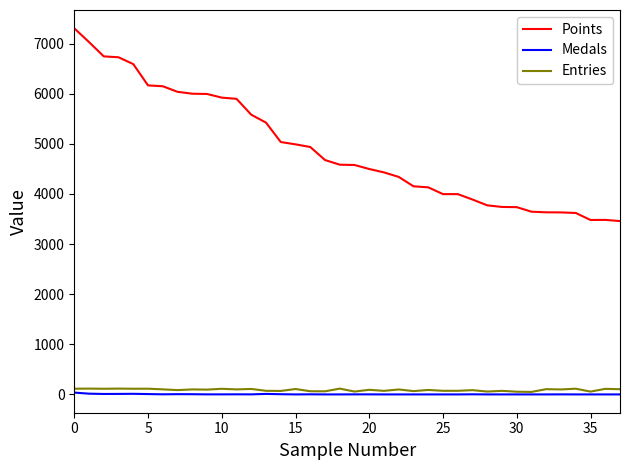

Which series has the largest range (max minus min)?

Points